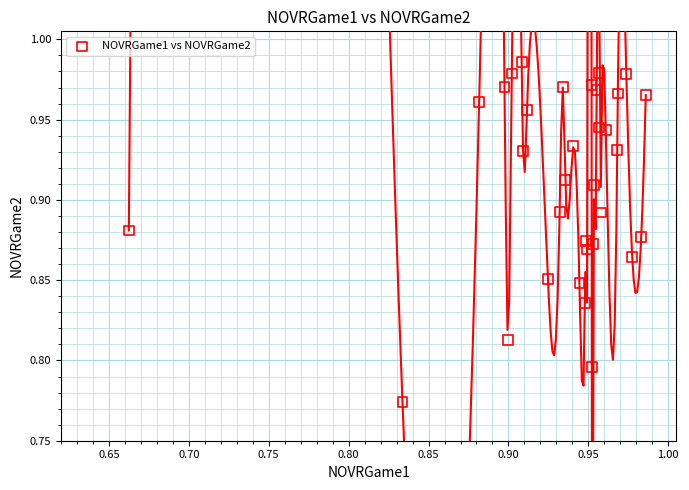

What is the range of X values (max minus min)?

0.3